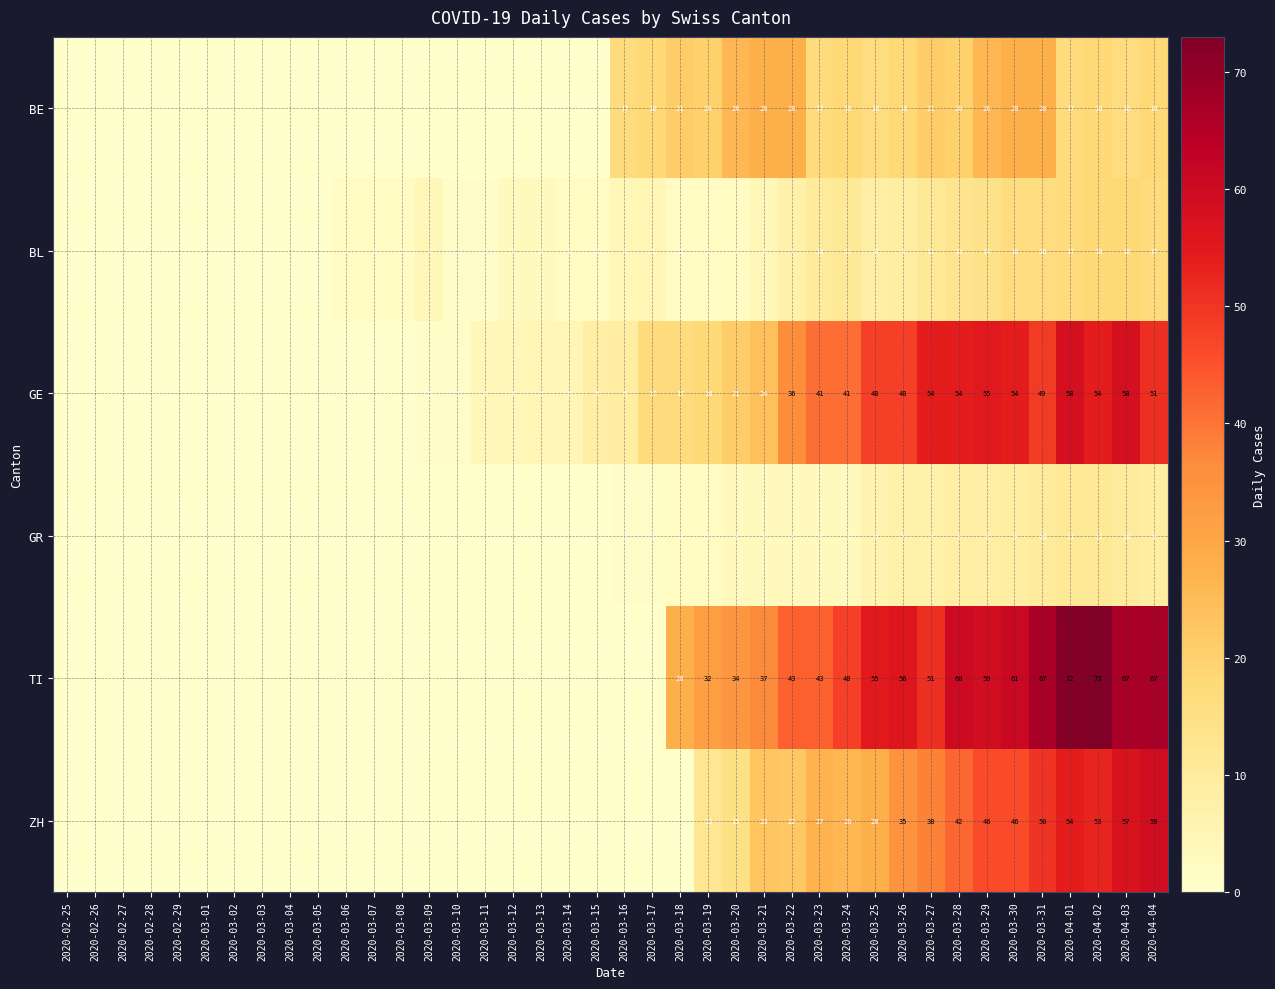

At how many categories does at least one series exceed 17?

19